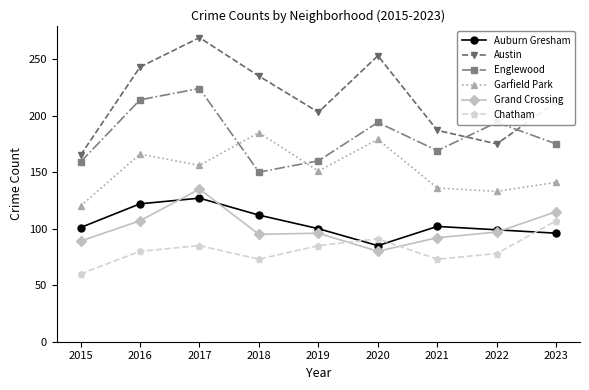

What is the difference between the highest and lowest values at 2015?

105